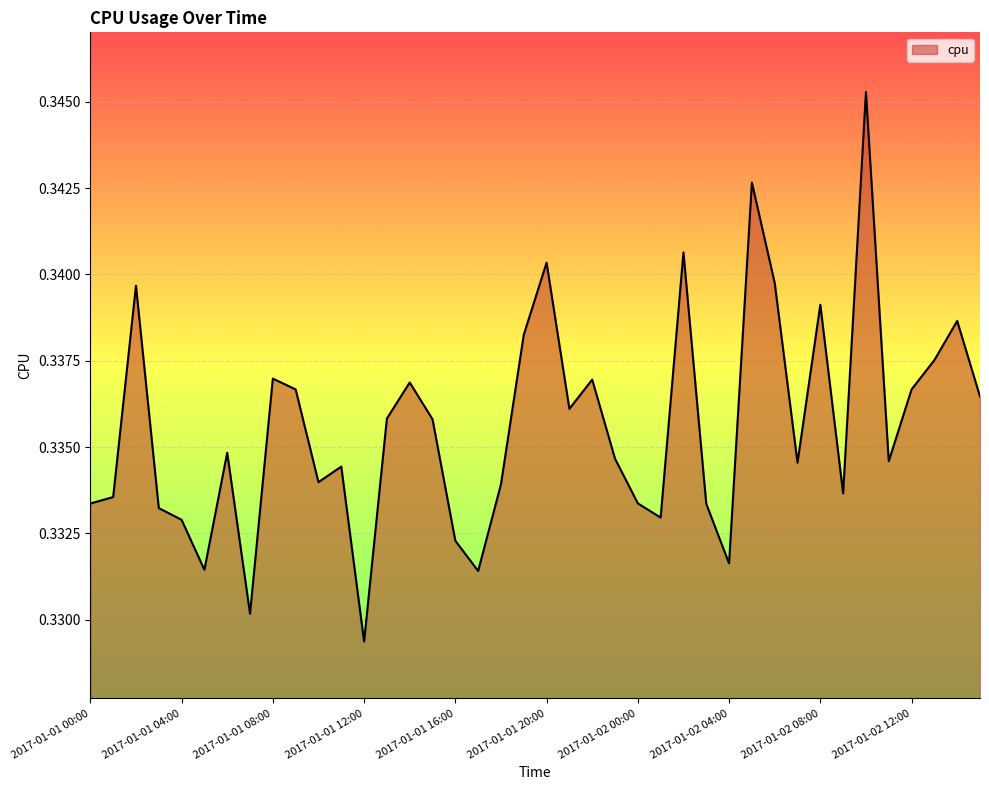

How many points are higher than both their immediate neighbors (excluding endpoints)?

12